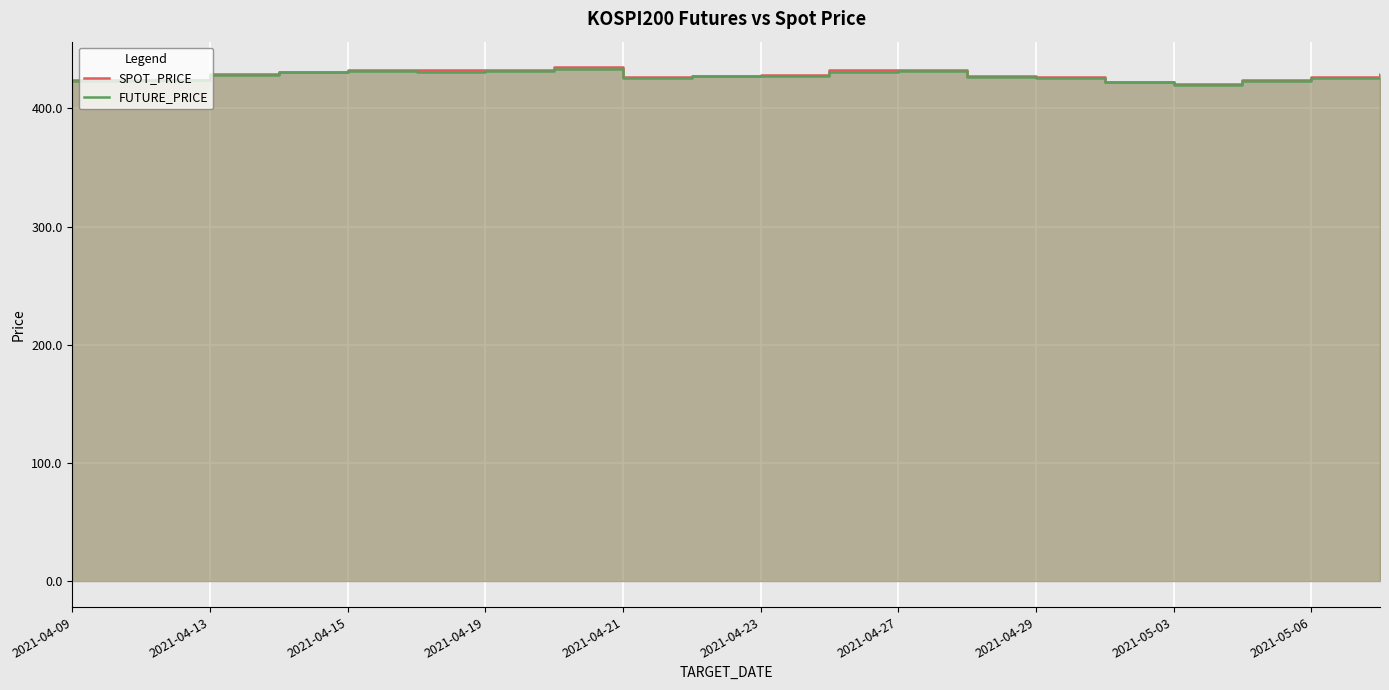

What is the difference between the SPOT_PRICE values at 2021-05-03 and 2021-04-13?

8.7